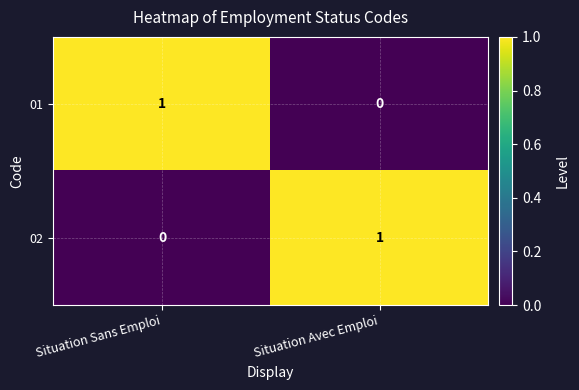

At which label is 02 closest to 0?

Situation Sans Emploi